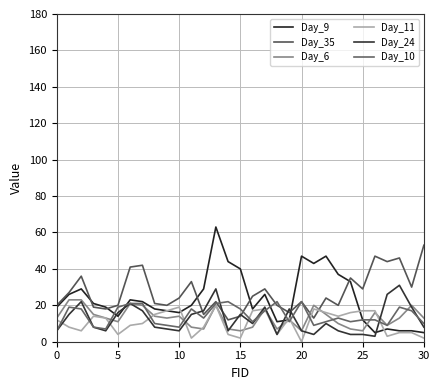

Does the chart display data point markers on the line(s)?

No